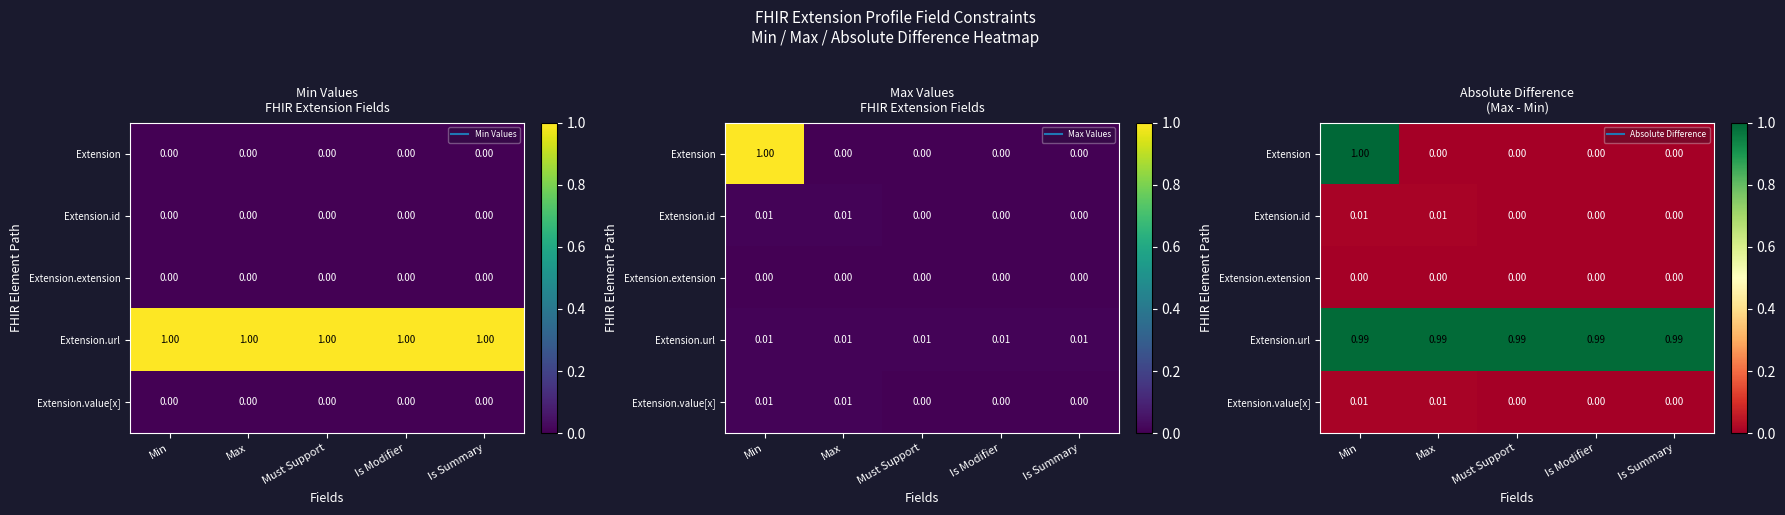

At Is Modifier, list the series in order from largest to smallest.

Extension.url, Extension, Extension.id, Extension.extension, Extension.value[x]